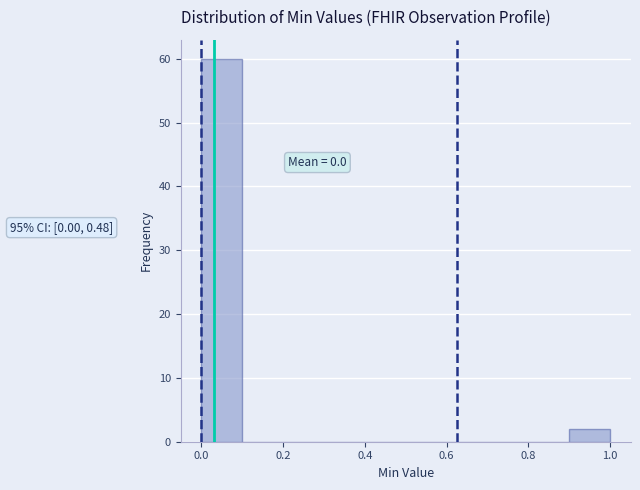

Which range on the x-axis has the tallest bar?

0.0 to 0.1